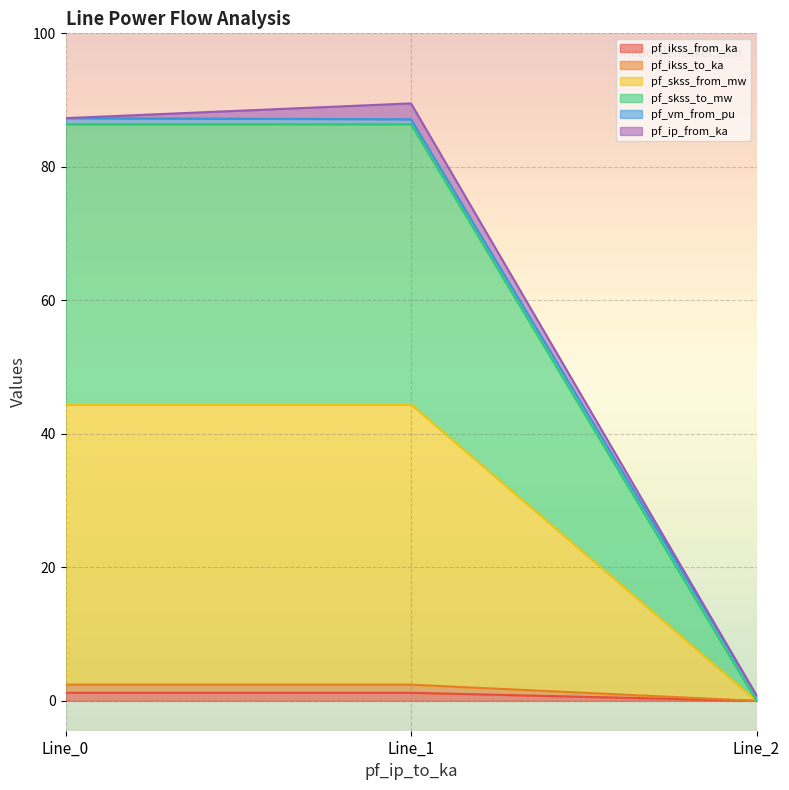

True or false: pf_ikss_to_ka has a value of 0.7 at 0.

False